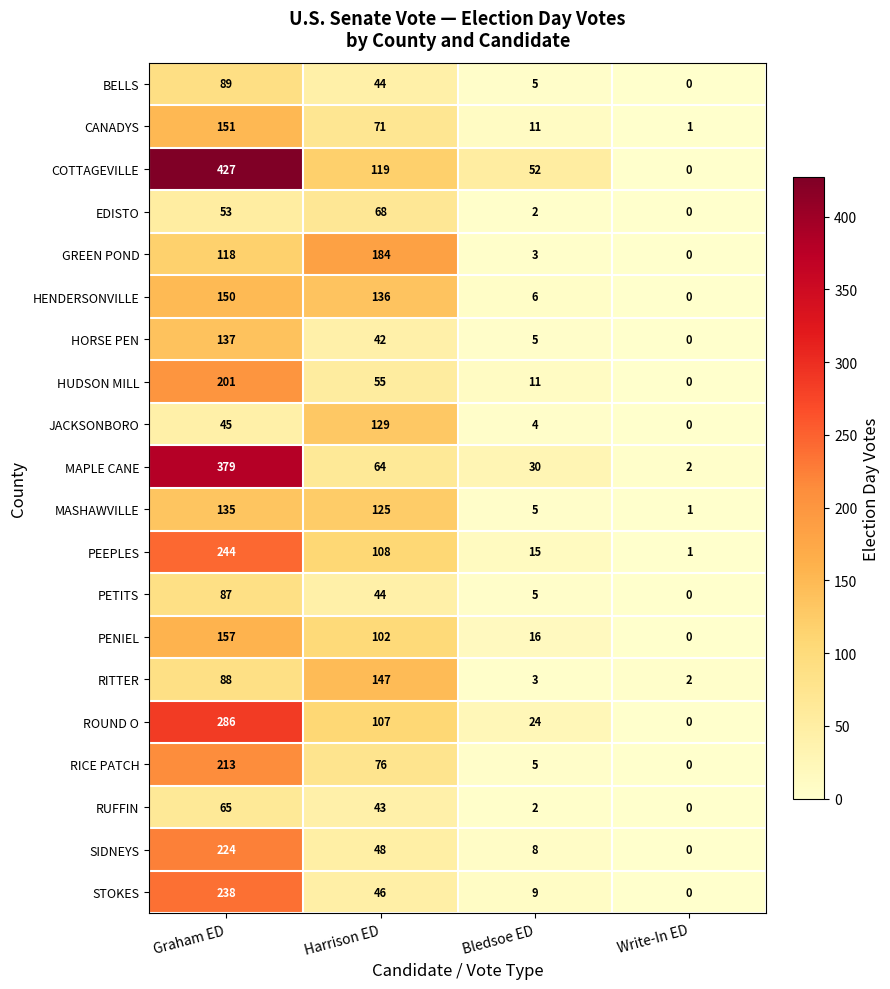

Which series has the largest range (max minus min)?

COTTAGEVILLE